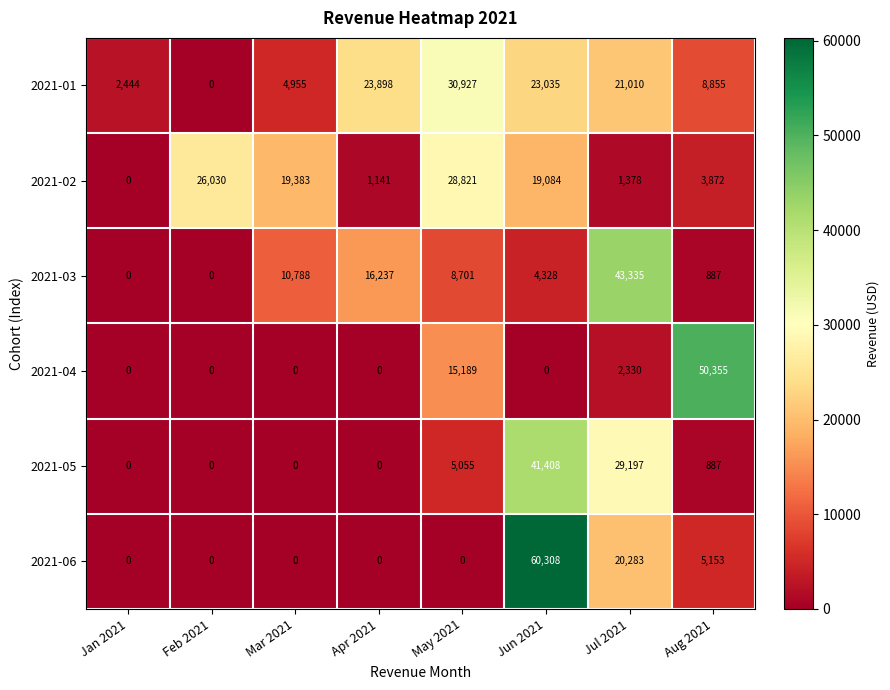

Rank the series by their maximum value, from lowest to highest.

2021-02, 2021-01, 2021-05, 2021-03, 2021-04, 2021-06